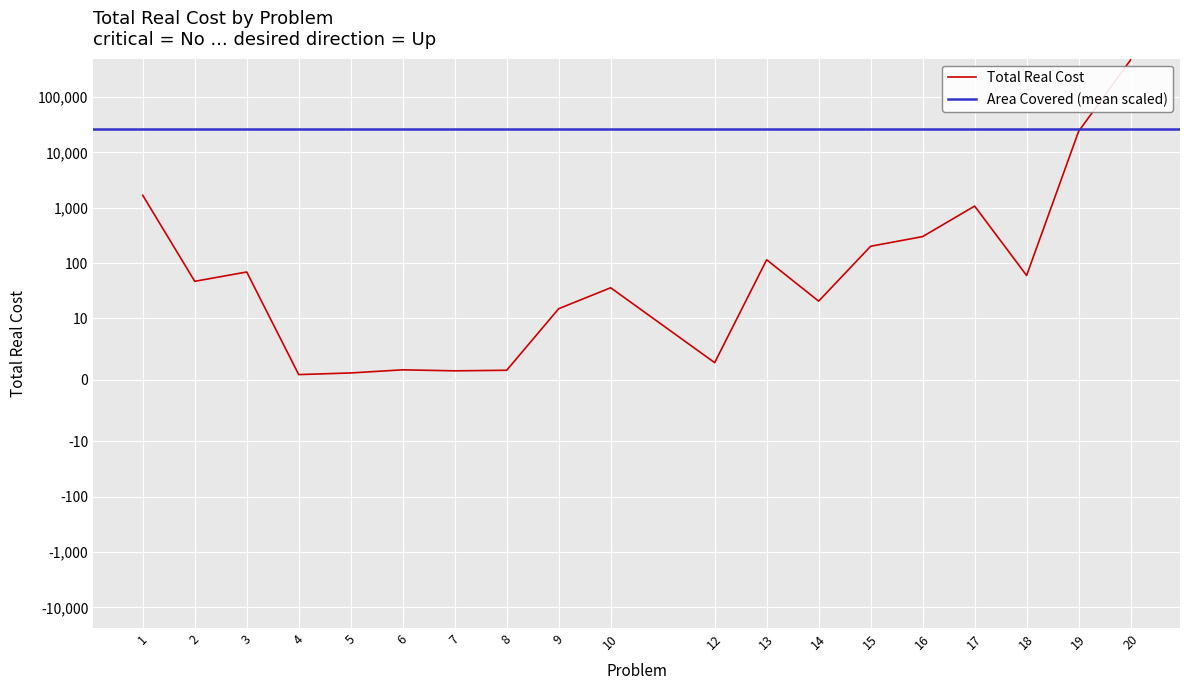

Reading left to right, transcribe all the data shown in this chart.

1676.0	46.8	69.0	0.9	1.1	1.6	1.5	1.6	15.0	35.8	2.8	114.7	20.5	201.3	300.9	1071.0	59.7	24002.9	470191.5